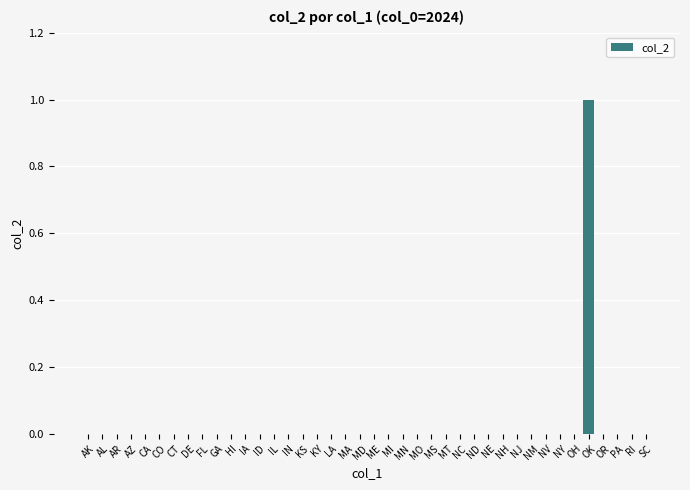

Are the bars horizontal?

No